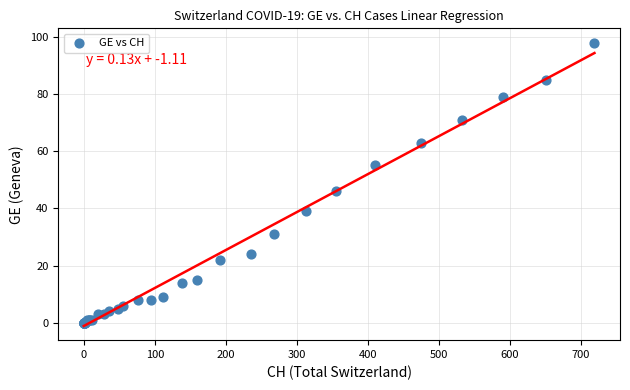

What Y value in the scatter plot is closest to 49?

46